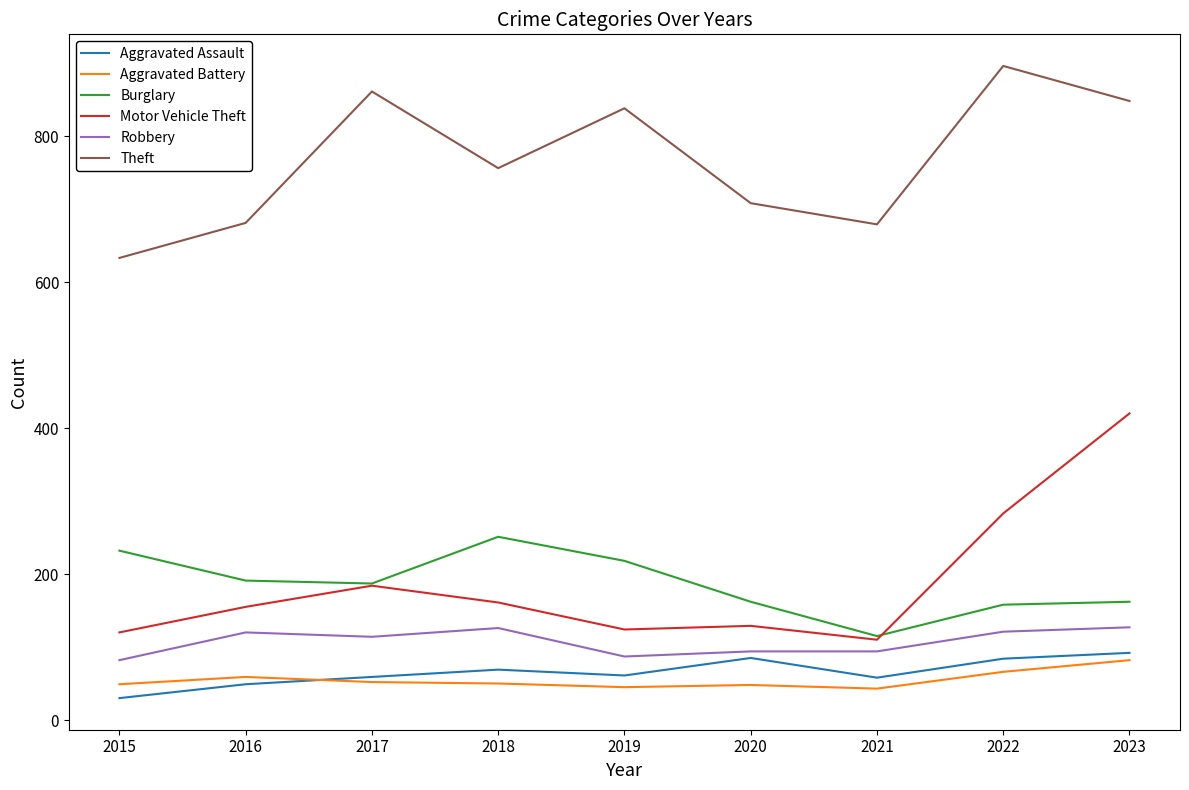

What is the smallest value displayed?

30